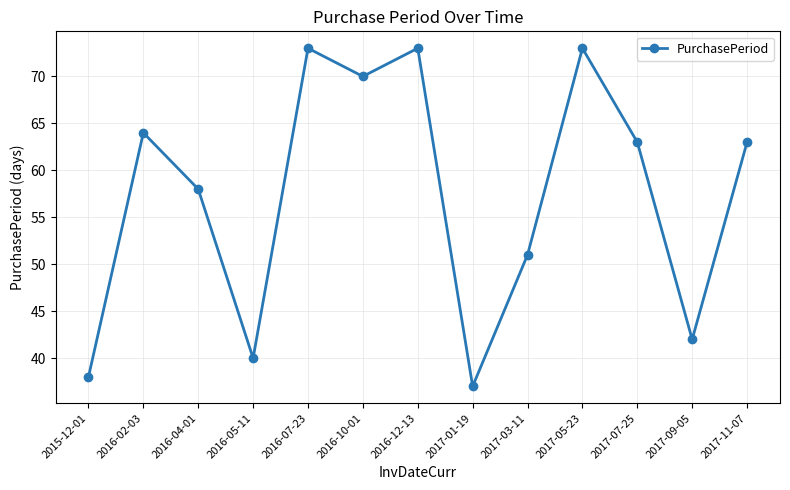

What is the sum of the values at 2017-09-05 and 2016-07-23?

115